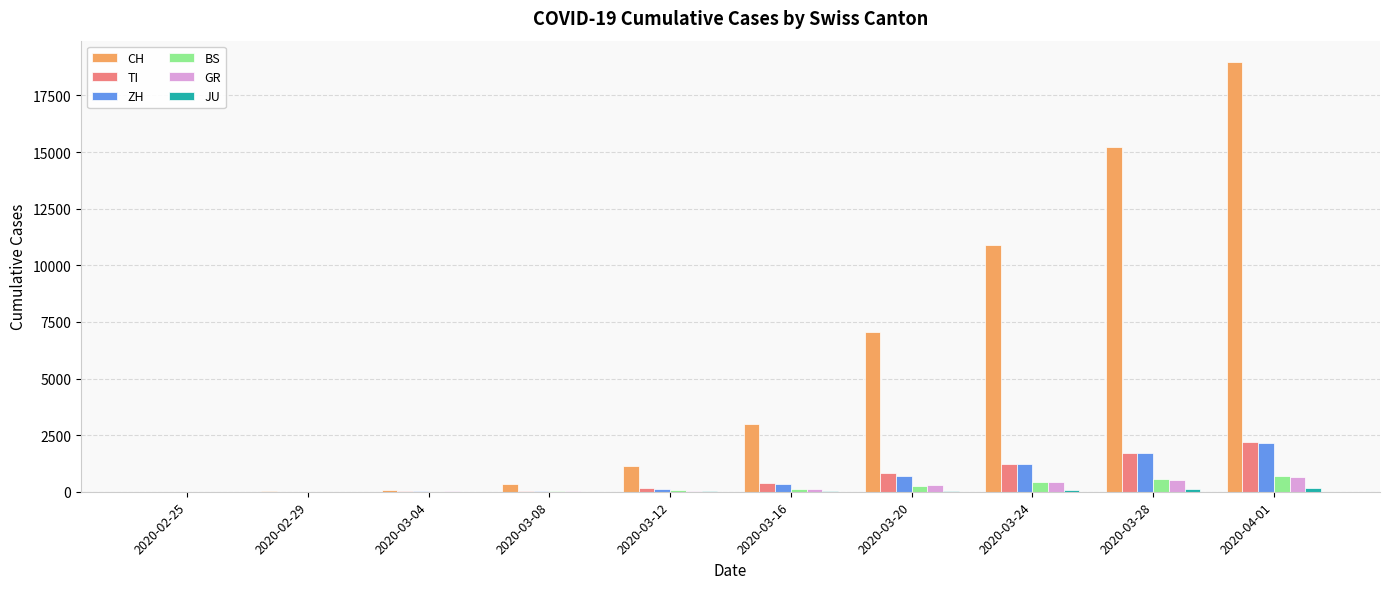

Between 2020-03-12 and 2020-03-28, which series saw the biggest shift?

CH